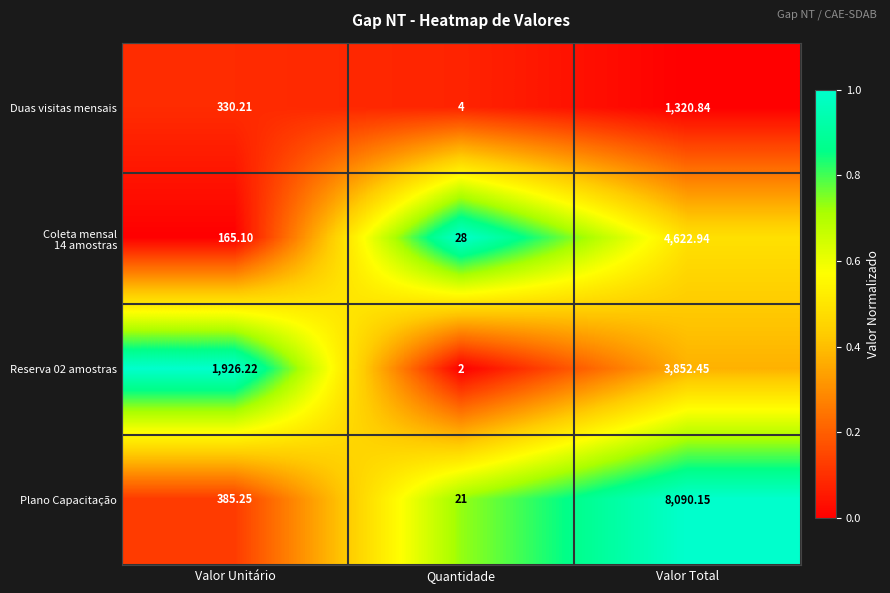

At which category does the chart reach its minimum across all series?

Quantidade